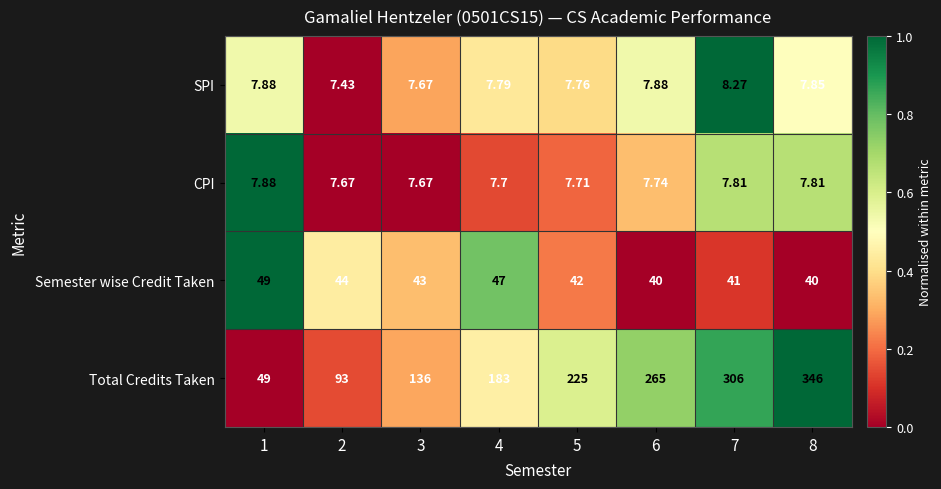

Is the value of Semester wise Credit Taken at 7 greater than the value of SPI at 4?

Yes